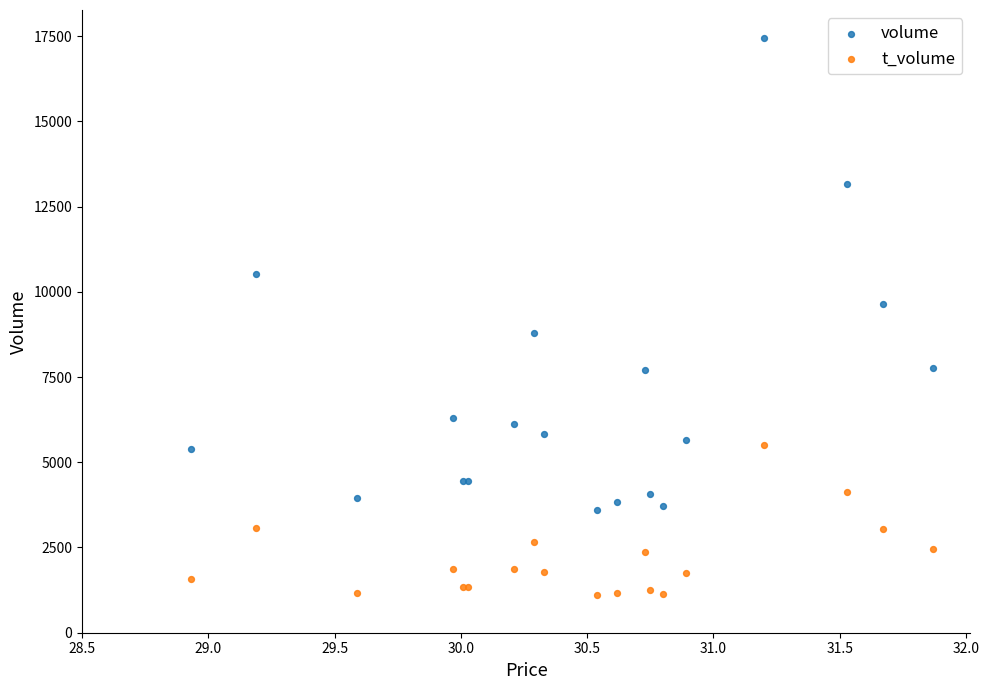

Which series has the largest Y range (max minus min)?

volume